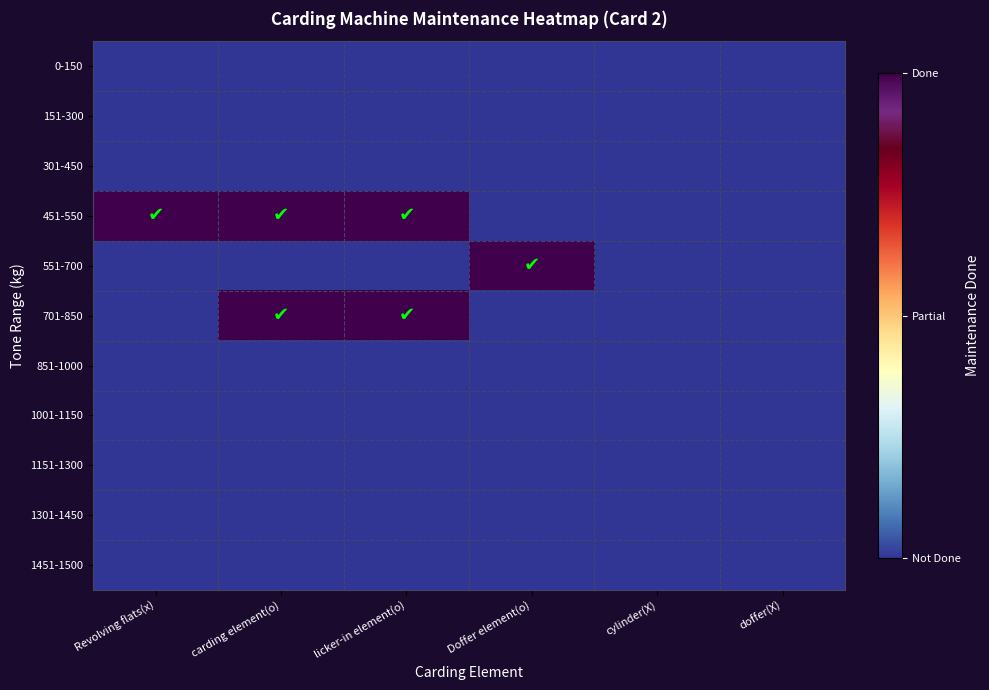

Rank the series at Revolving flats(x) from highest to lowest value.

451-550, 0-150, 151-300, 301-450, 551-700, 701-850, 851-1000, 1001-1150, 1151-1300, 1301-1450, 1451-1500